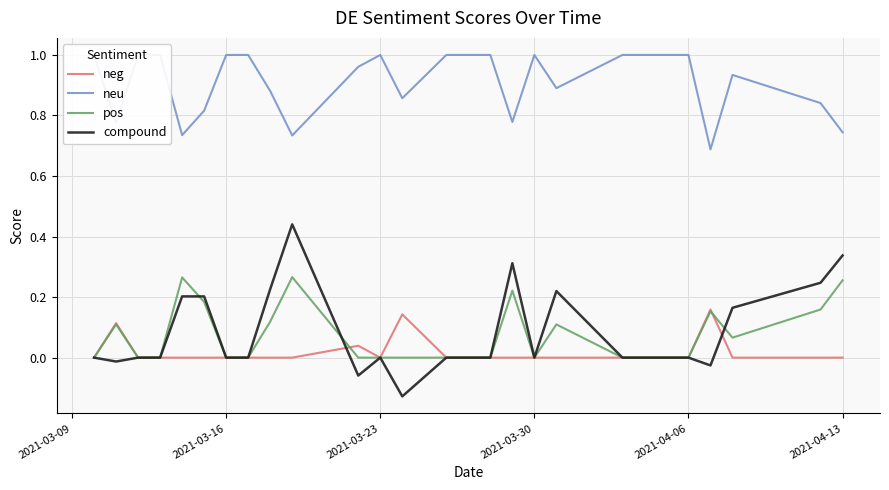

Rank the series by their maximum value, from lowest to highest.

neg, pos, compound, neu